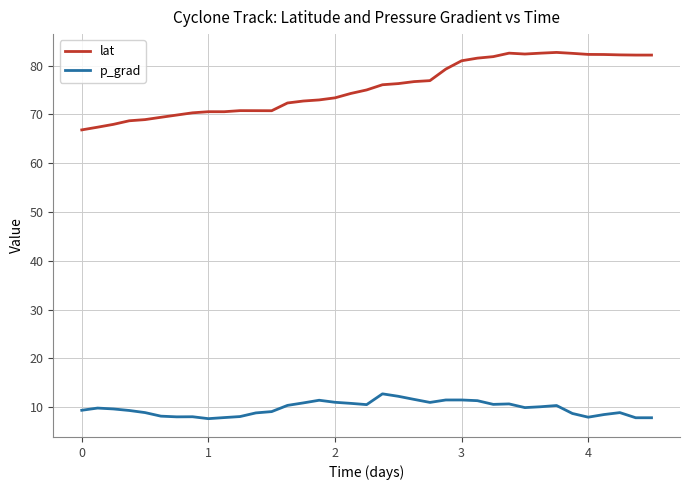

What is the highest value of the lat series?

82.7